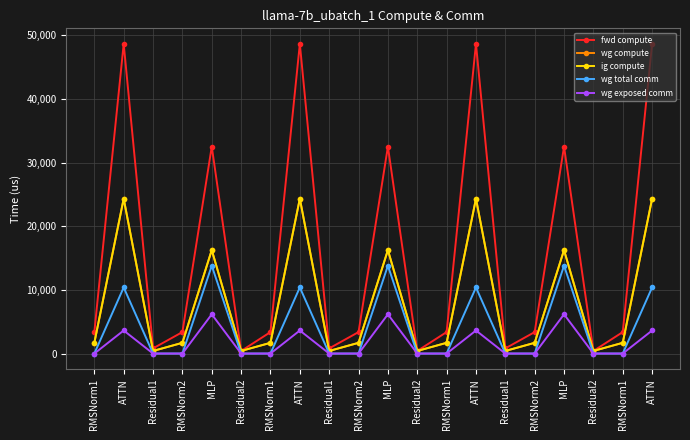

How many categories are shown in the chart?

20